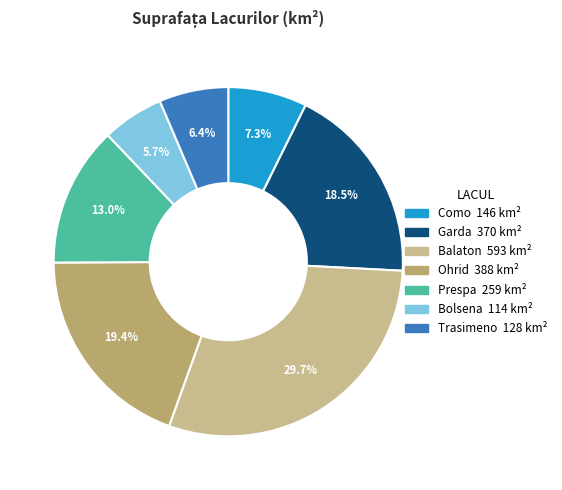

What percentage is the Como slice, to the nearest percent?

7%